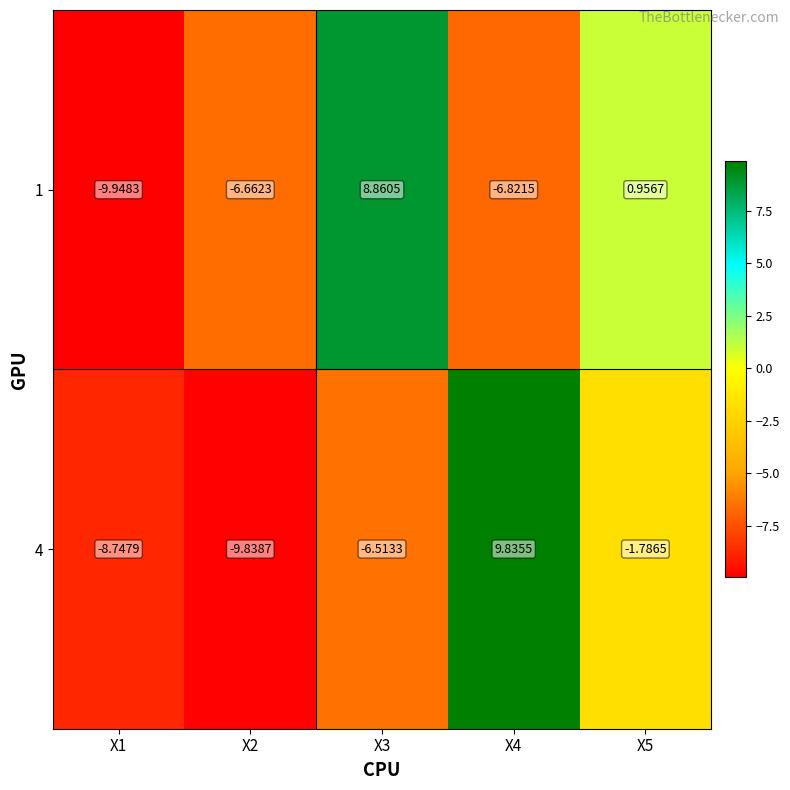

How many positive values does the 1 series have?

2